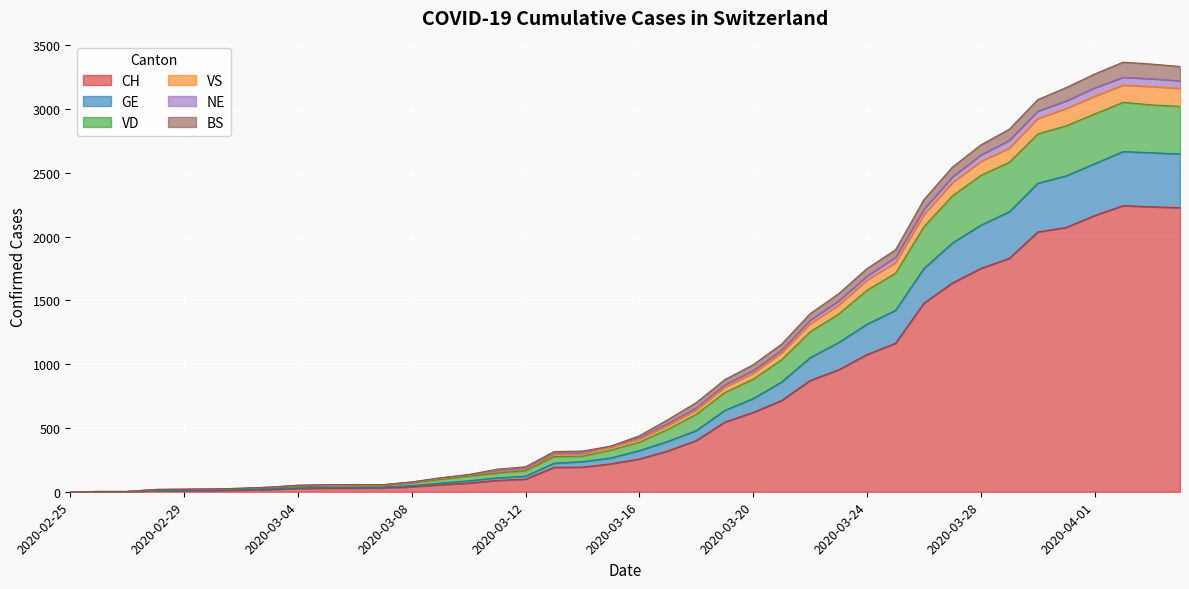

What is the maximum value for CH?

2243